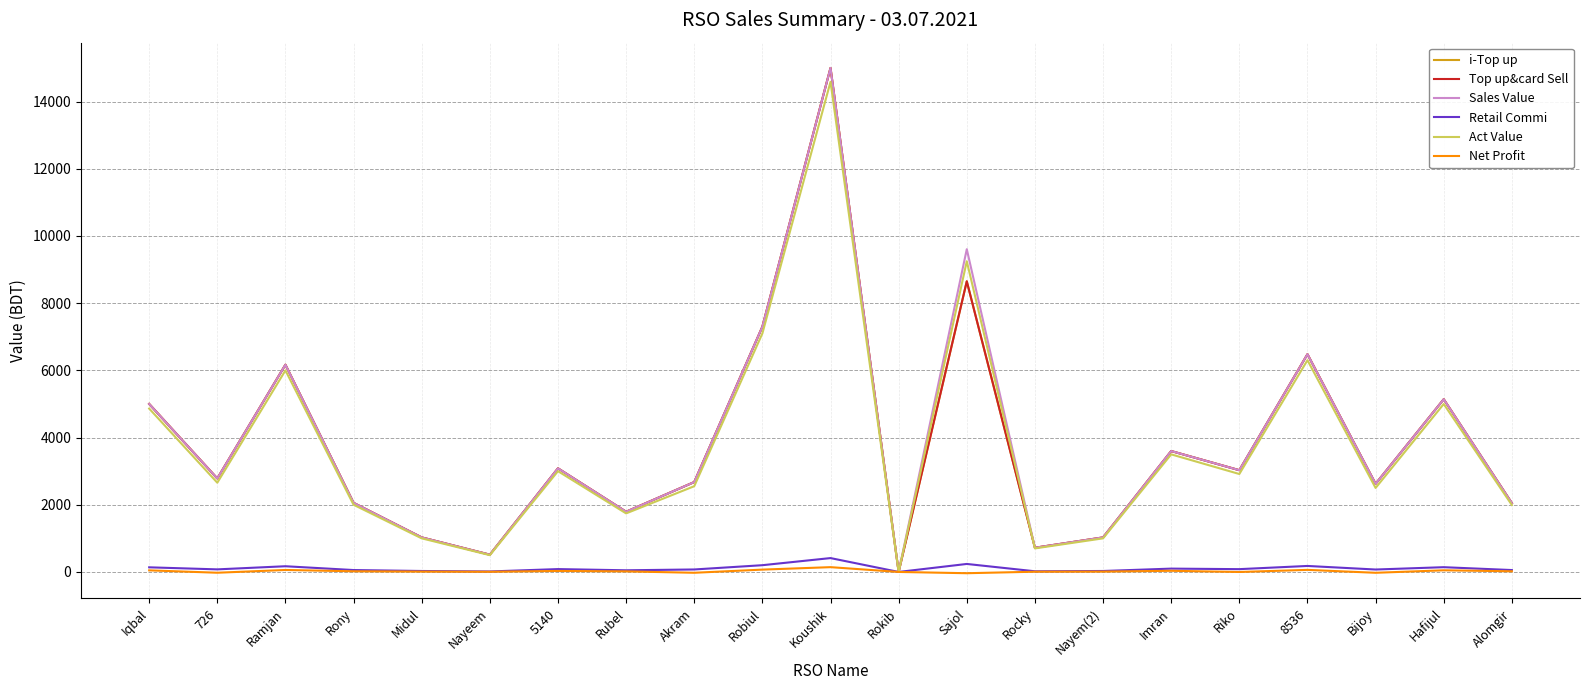

What is the difference between the maximum and minimum values in the Net Profit series?

180.3